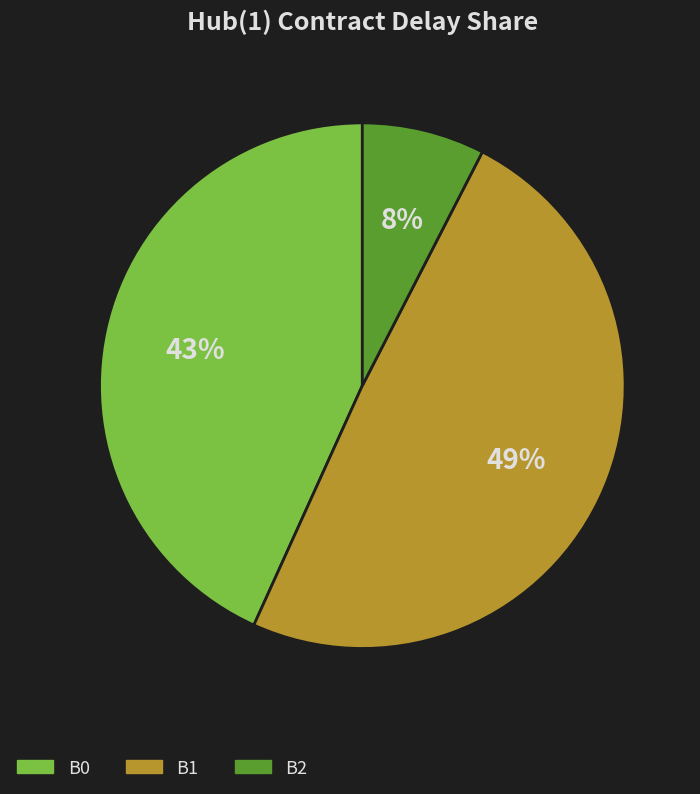

Count the number of slices in the pie.

3